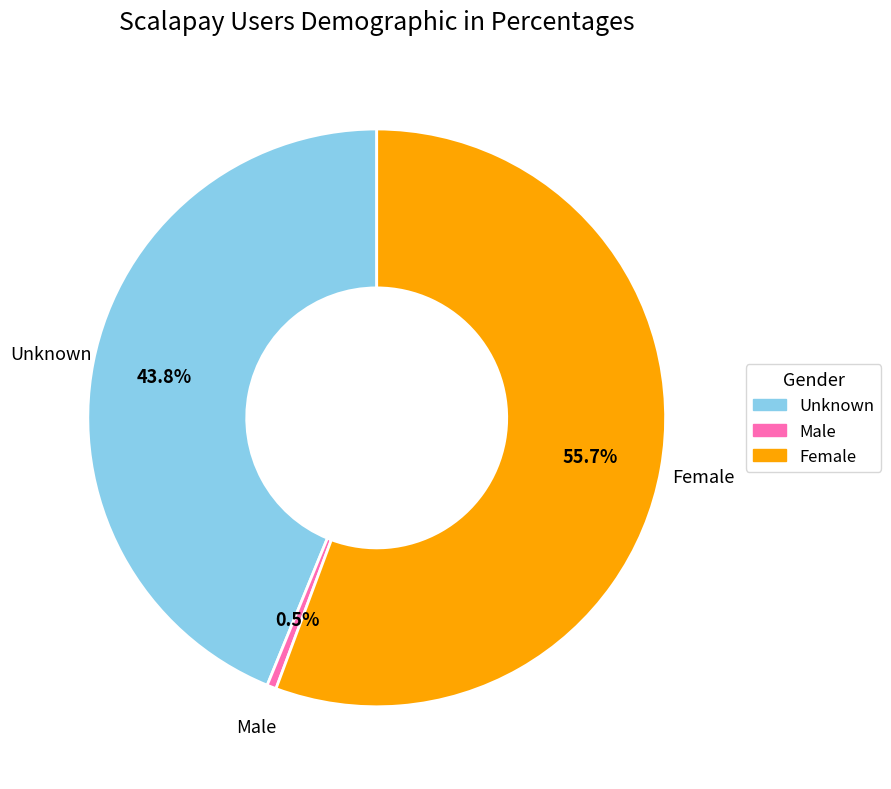

Does any single category account for the majority?

Yes